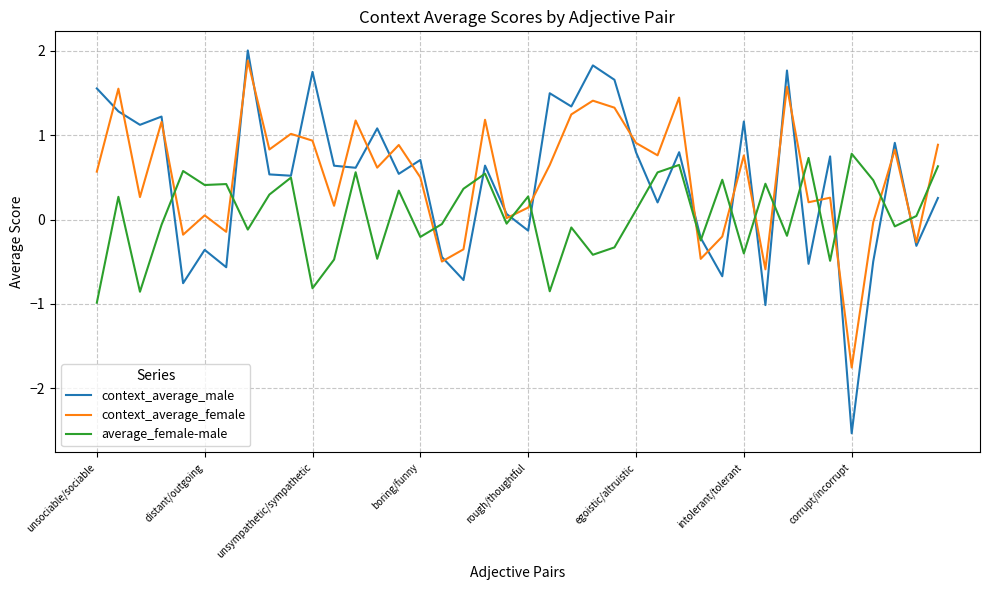

True or false: average_female-male has more than 2 interior local peaks.

True